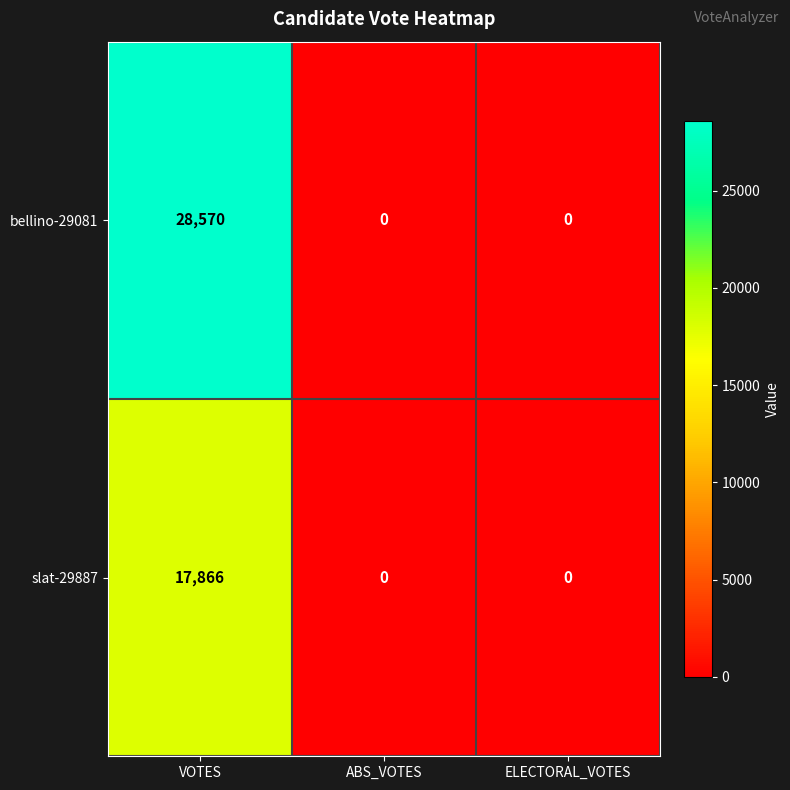

Which series has the widest spread of values?

bellino-29081